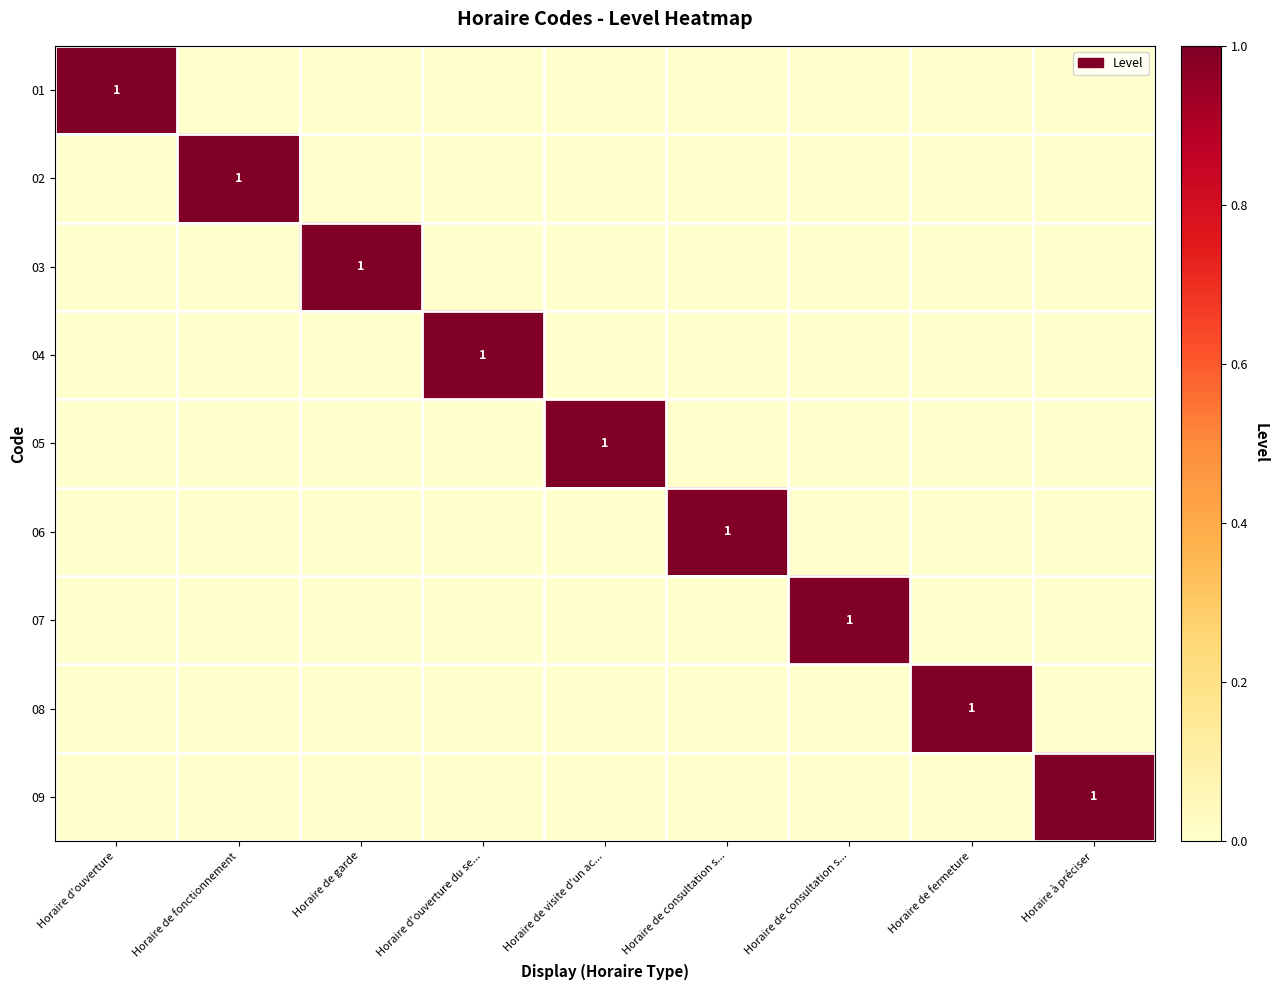

What is the total value across all series at Horaire de garde?

1